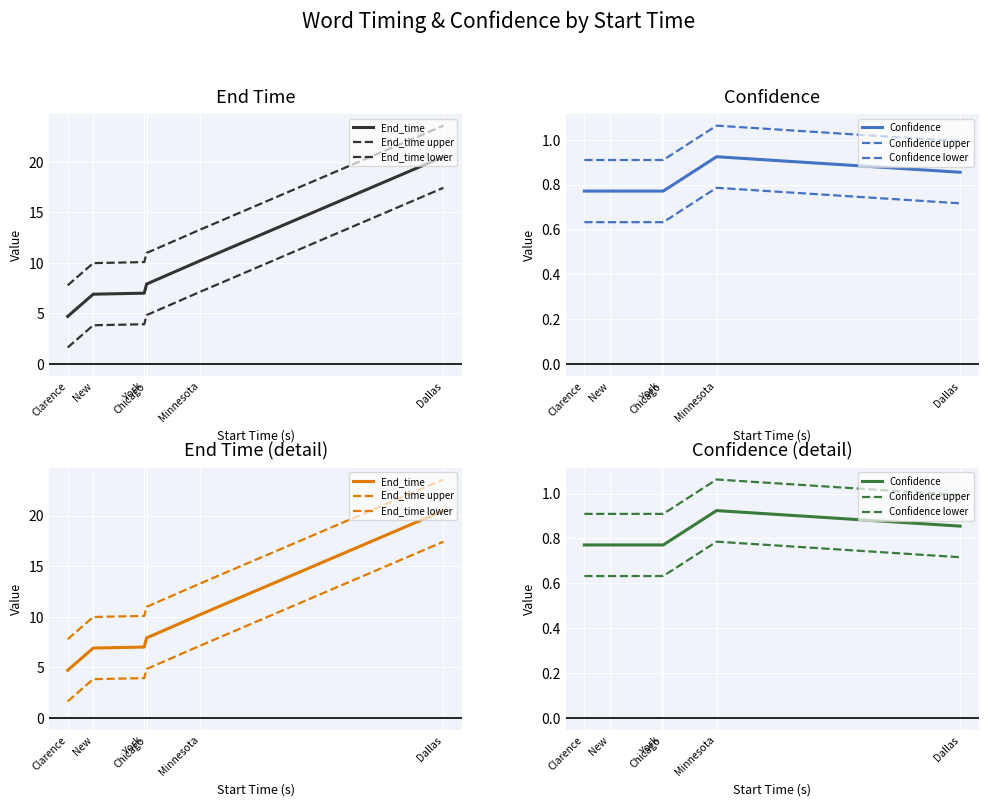

Reading right to left, extract all data points from this chart.

End_time: 20.5	10.2	7.9	7.0	6.9	4.7
End_time upper: 23.6	13.3	11.0	10.1	10.0	7.8
End_time lower: 17.4	7.1	4.8	3.9	3.8	1.6
Confidence: 0.9	0.9	0.8	0.8	0.8	0.8
Confidence upper: 1.0	1.1	0.9	0.9	0.9	0.9
Confidence lower: 0.7	0.8	0.6	0.6	0.6	0.6